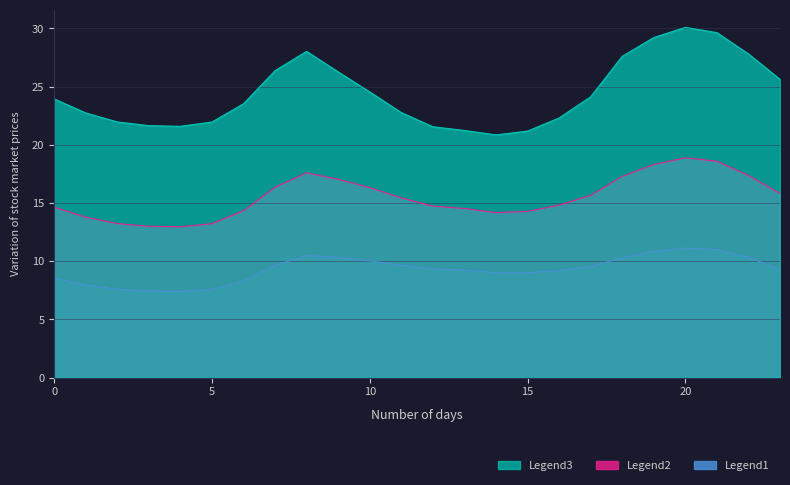

Where is the first local minimum for Legend1?

4